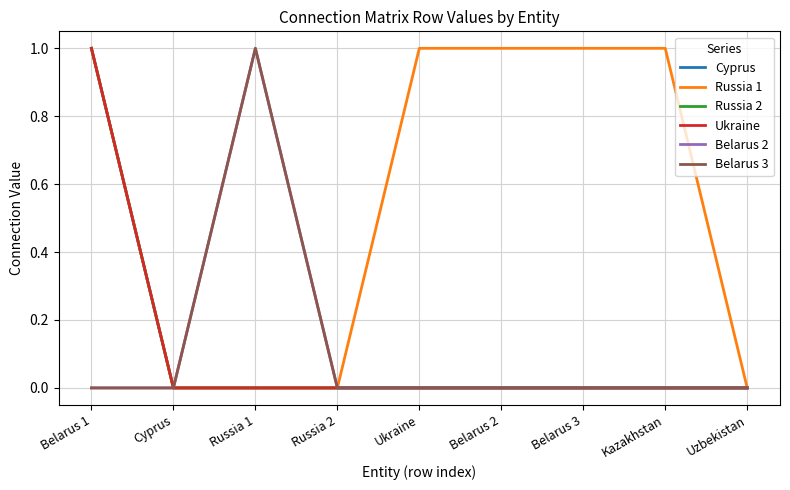

Is the value of Ukraine at Belarus 2 greater than the value of Cyprus at Cyprus?

No